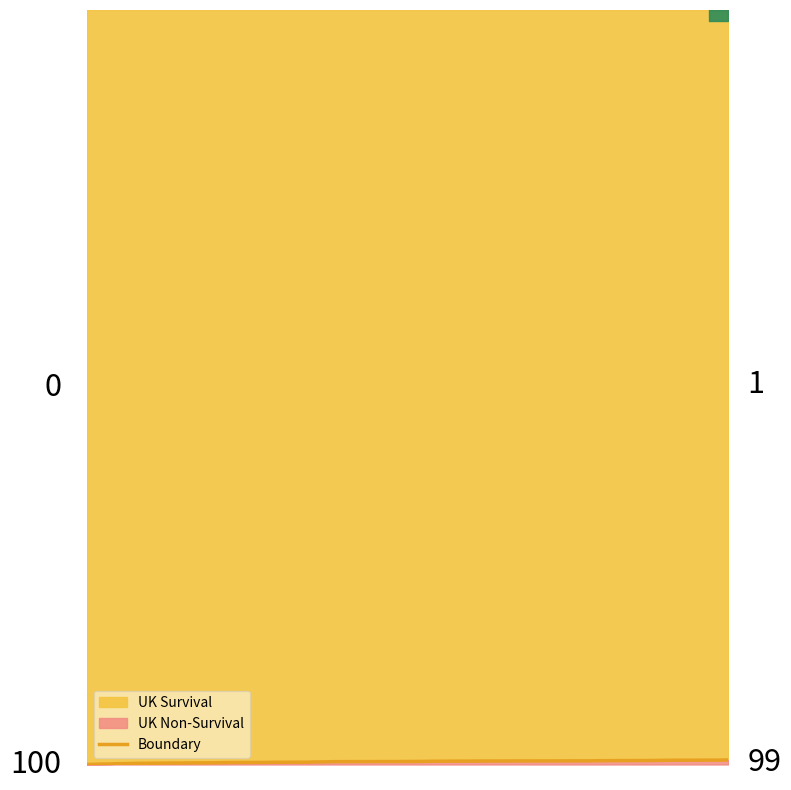

The chart shows a value of 0.0 at 19. True or false?

True